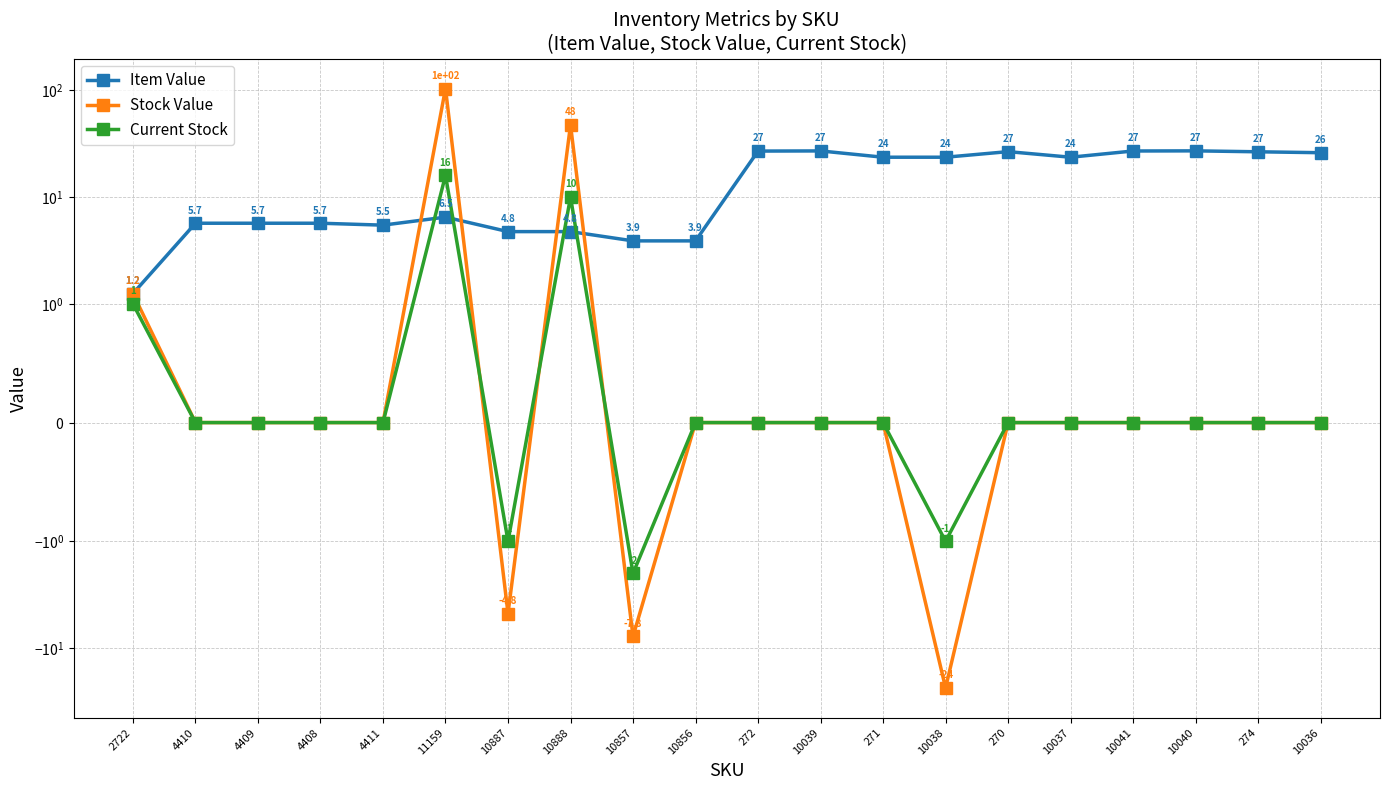

What is the minimum value for Current Stock?

-2.0